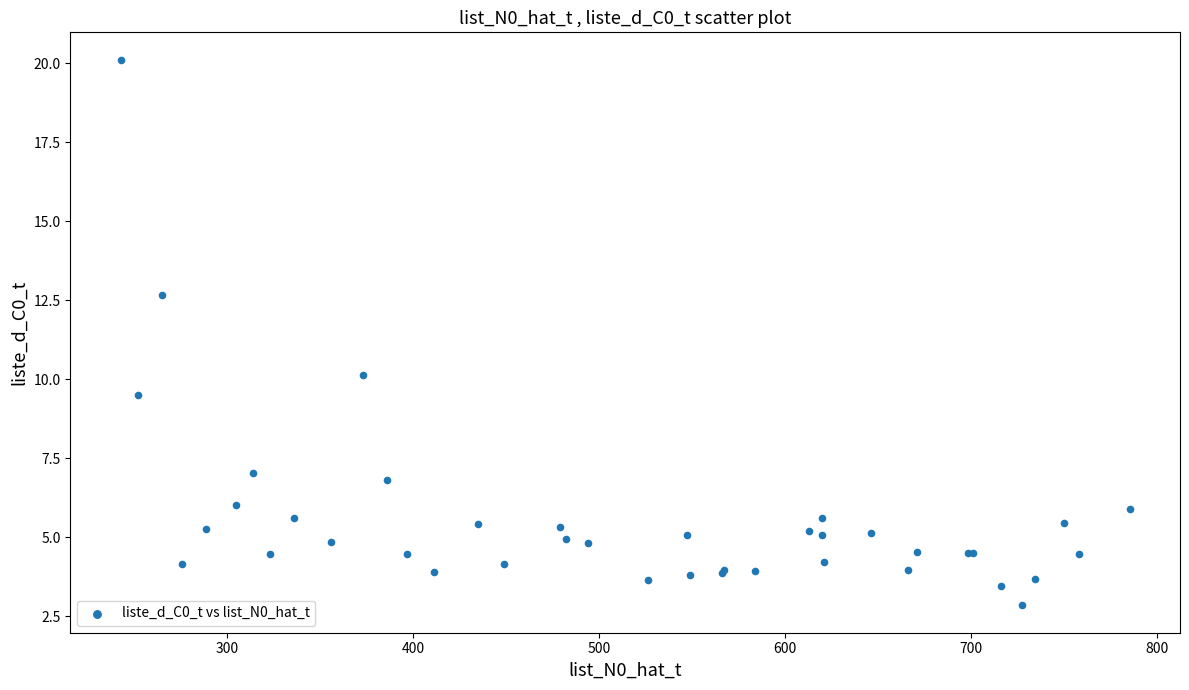

What Y value in the scatter plot is closest to 11?

10.1